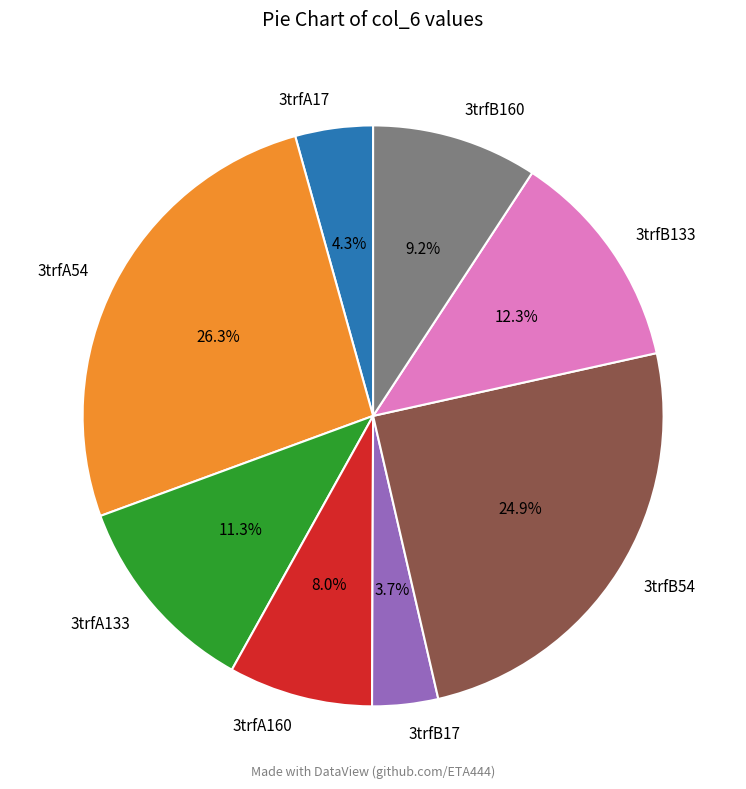

Which category has the biggest portion of the pie?

3trfA54